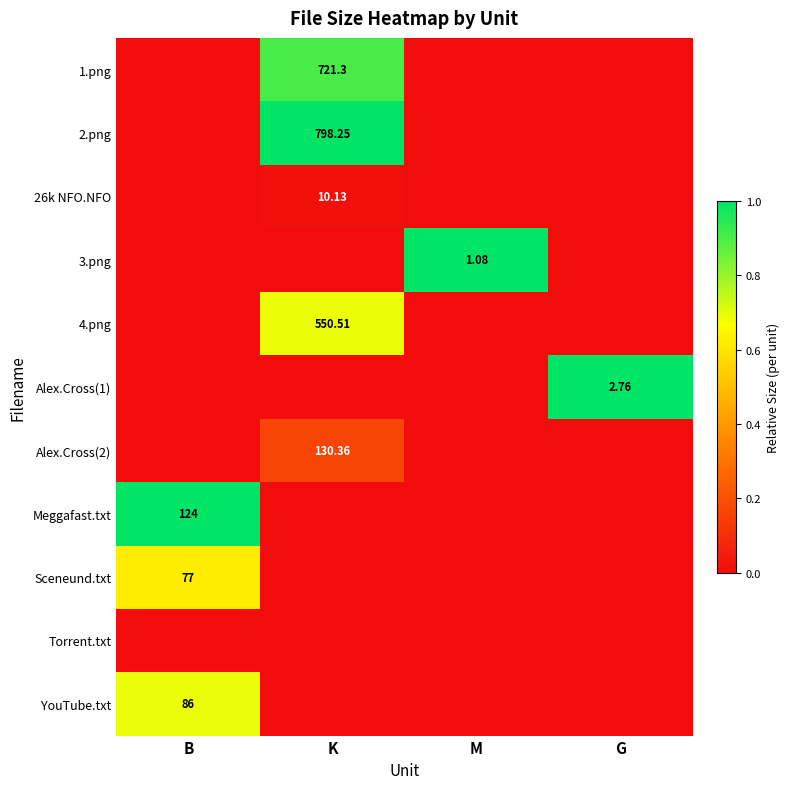

Rank the series by their maximum value, from lowest to highest.

Torrent.txt, 26k NFO.NFO, Alex.Cross(2), Sceneund.txt, 4.png, YouTube.txt, 1.png, 2.png, 3.png, Alex.Cross(1), Meggafast.txt